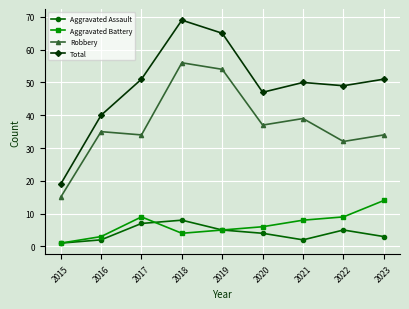

What is the sum of the Aggravated Assault values at 2016 and 2015?

3